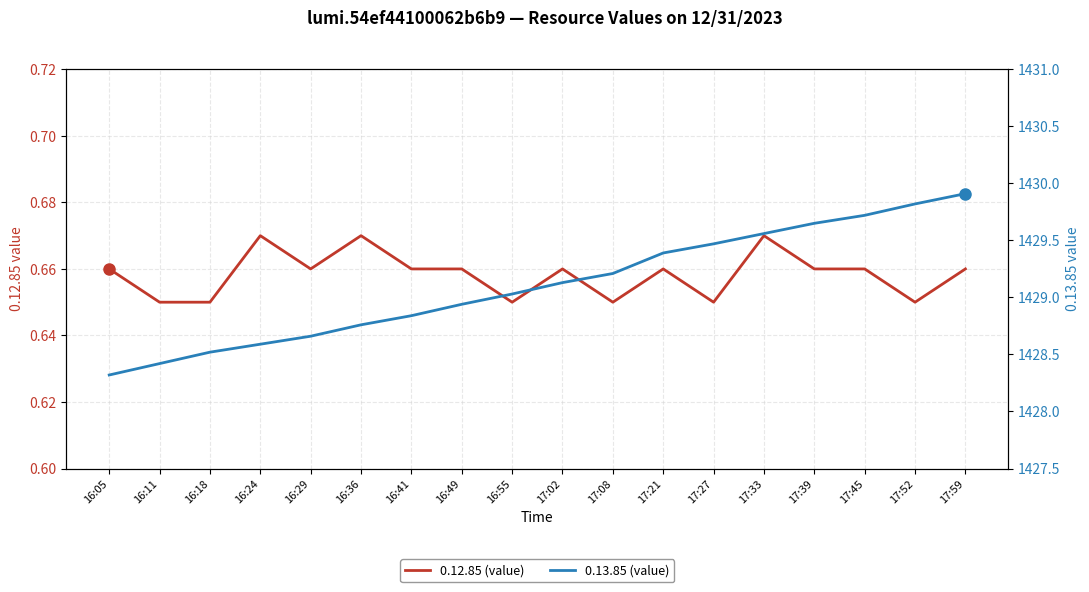

Does the chart display data point markers on the line(s)?

No